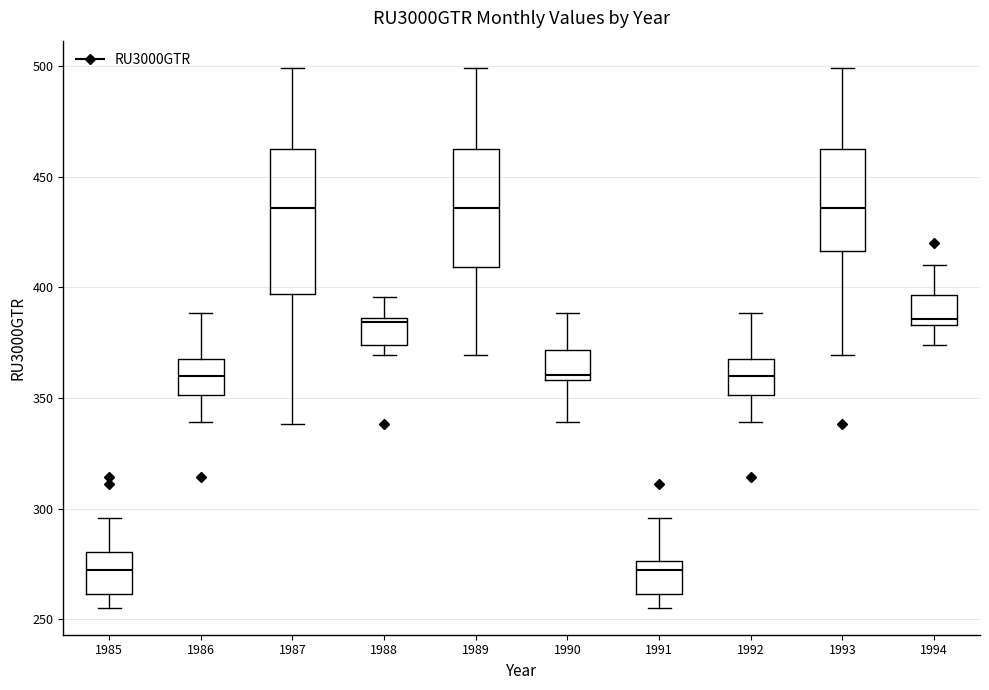

Reading left to right, transcribe this box plot: for each box, give where its median line is, the range the box spans, and where its two whiskers end, as read against the y-axis. The values are not printed on the chart, so give them approximately, as read against the axis.

1985: median 275, box 260 to 280, whiskers 255 to 295
1986: median 360, box 350 to 370, whiskers 340 to 390
1987: median 435, box 395 to 460, whiskers 340 to 500
1988: median 385 (just below the box's upper edge), box 375 to 385, whiskers 370 to 395
1989: median 435, box 410 to 460, whiskers 370 to 500
1990: median 360 (just above the box's lower edge), box 360 to 370, whiskers 340 to 390
1991: median 275 (just below the box's upper edge), box 260 to 275, whiskers 255 to 295
1992: median 360, box 350 to 370, whiskers 340 to 390
1993: median 435, box 415 to 460, whiskers 370 to 500
1994: median 385 (just above the box's lower edge), box 385 to 395, whiskers 375 to 410